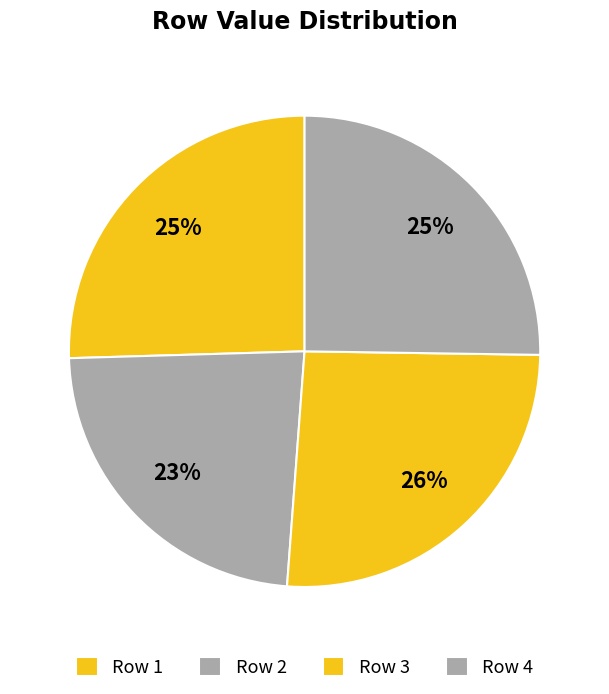

To the nearest percent, what is the average slice percentage?

25%